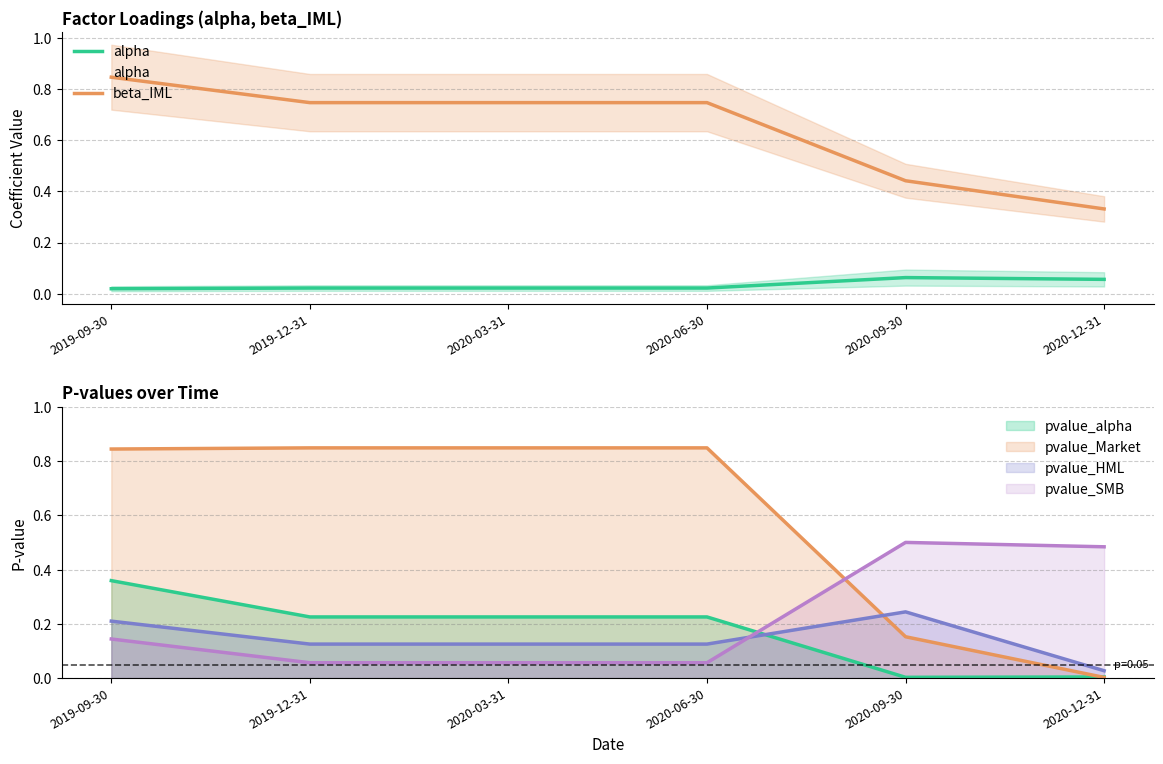

What is the label of the 5th point from the left?

2020-09-30